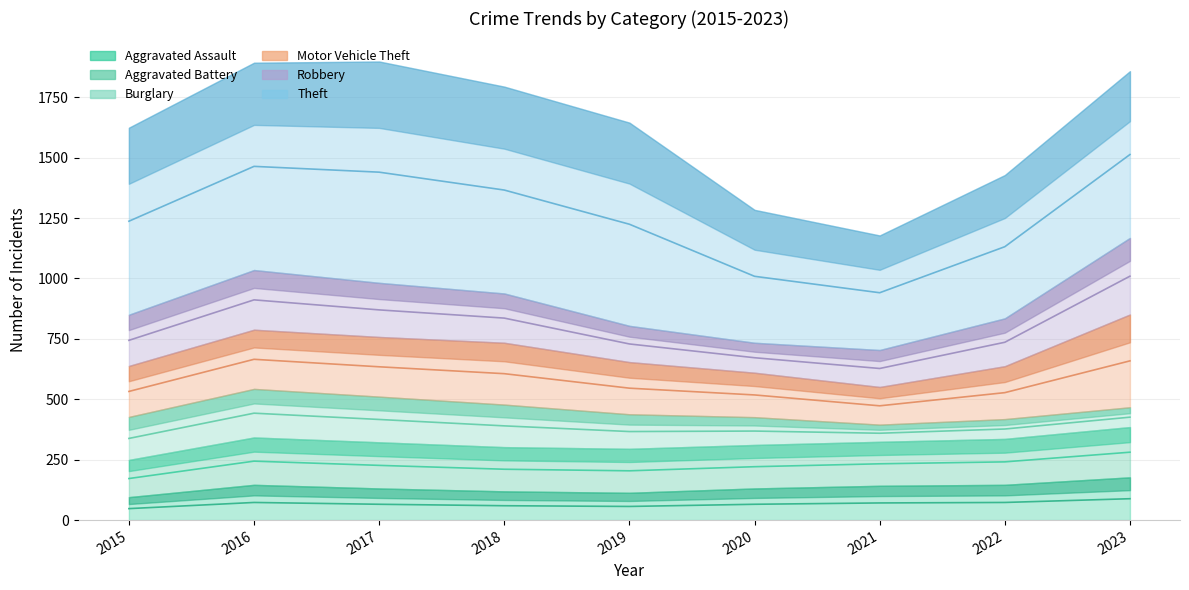

At which label is Robbery closest to 220?

2017